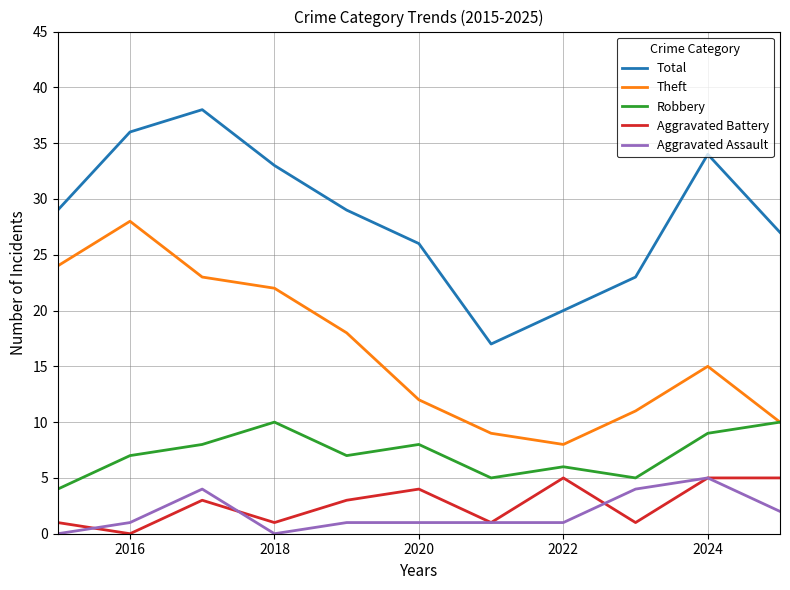

True or false: Theft and Aggravated Assault cross at least once.

False